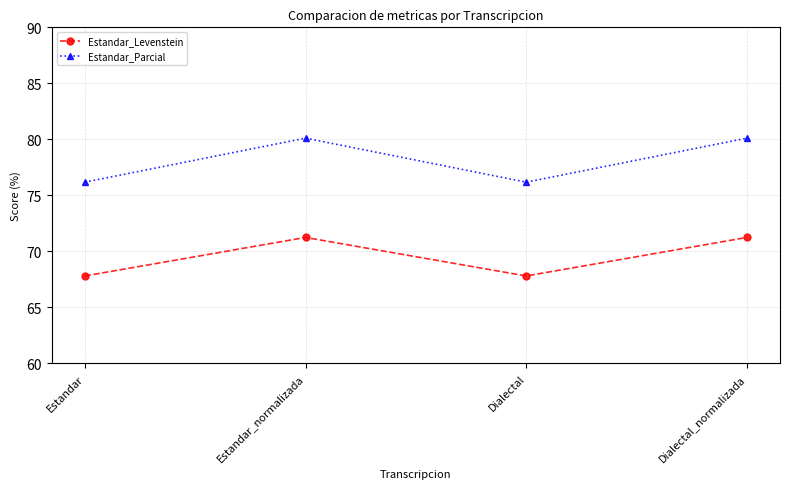

What is the difference between the Estandar_Levenstein values at Dialectal_normalizada and Dialectal?

3.4